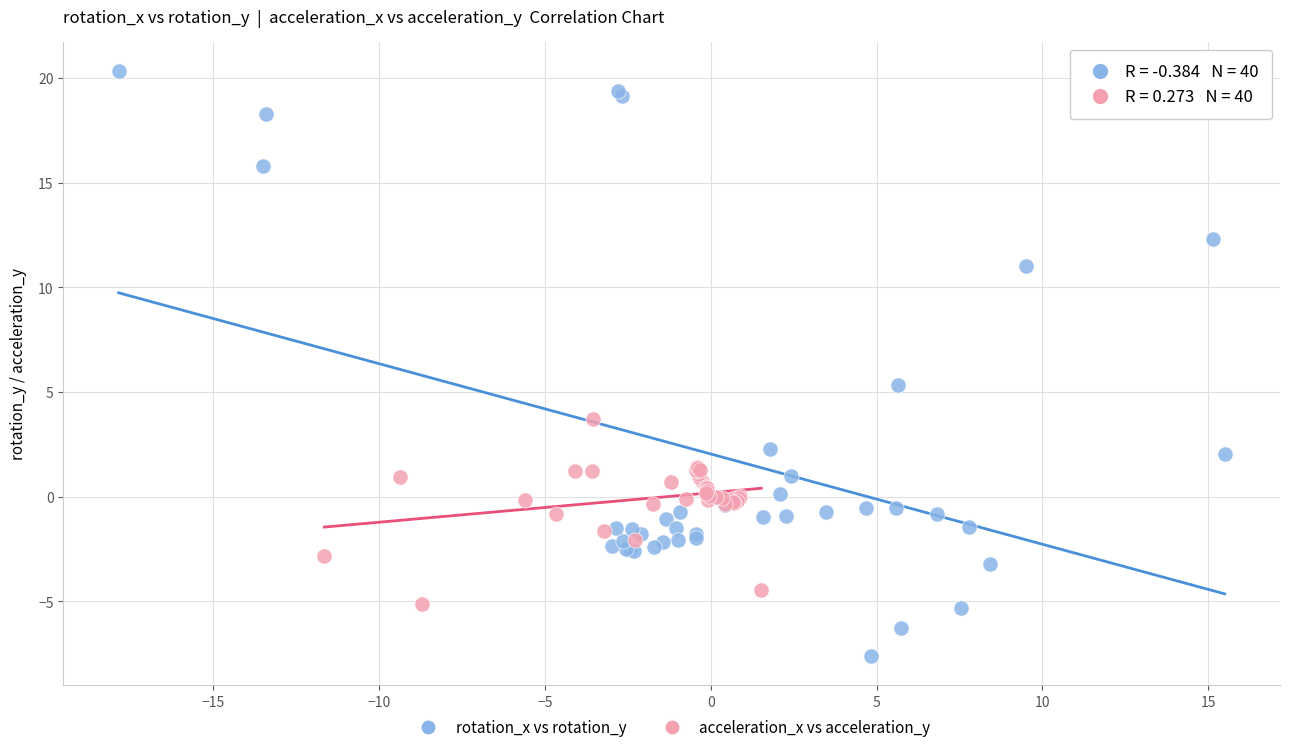

Which series reaches the minimum Y coordinate?

rotation_x vs rotation_y